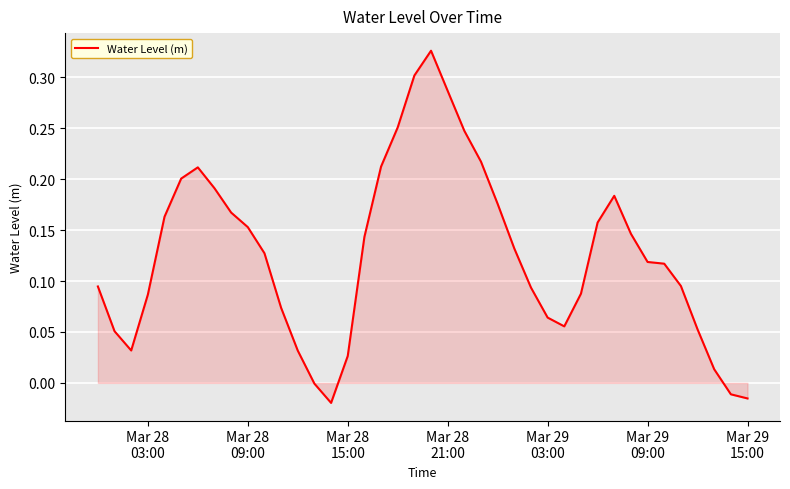

What is the maximum value shown in the chart?

0.3